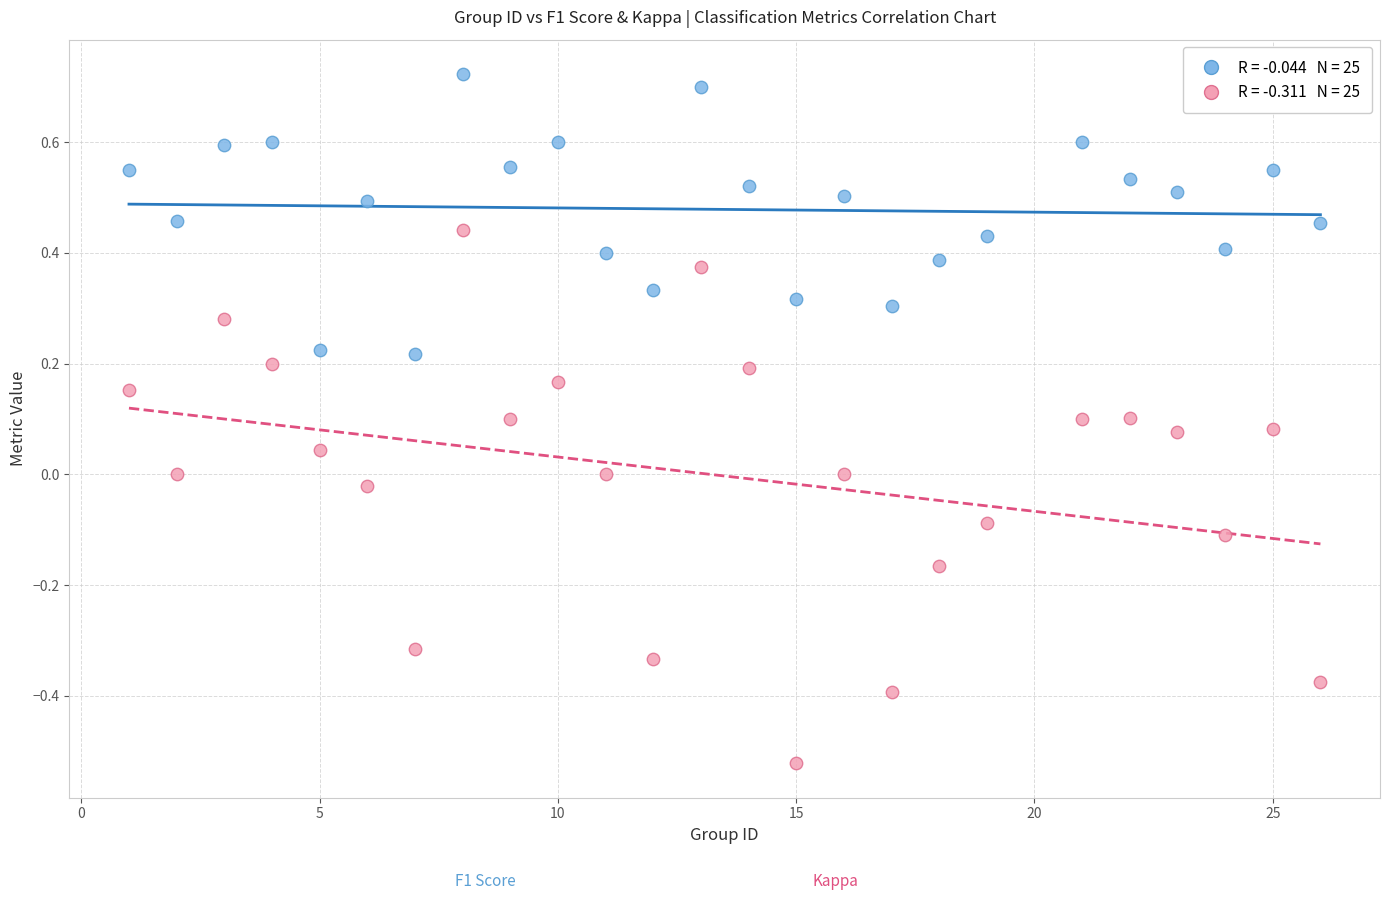

Across all data points, what is the range of Y values (max minus min)?

1.2